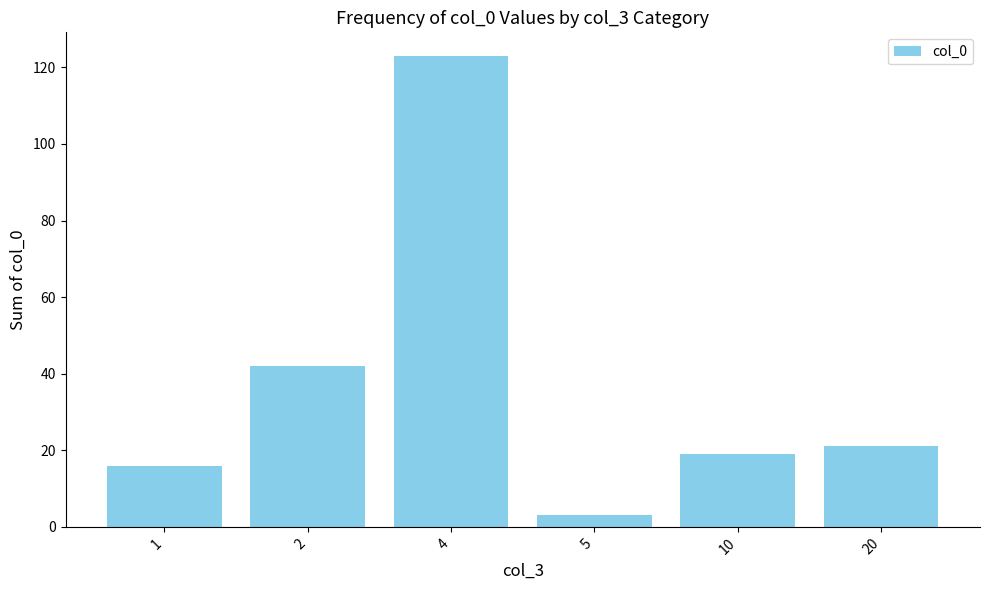

Reading left to right, extract all data points from this chart.

16	42	123	3	19	21